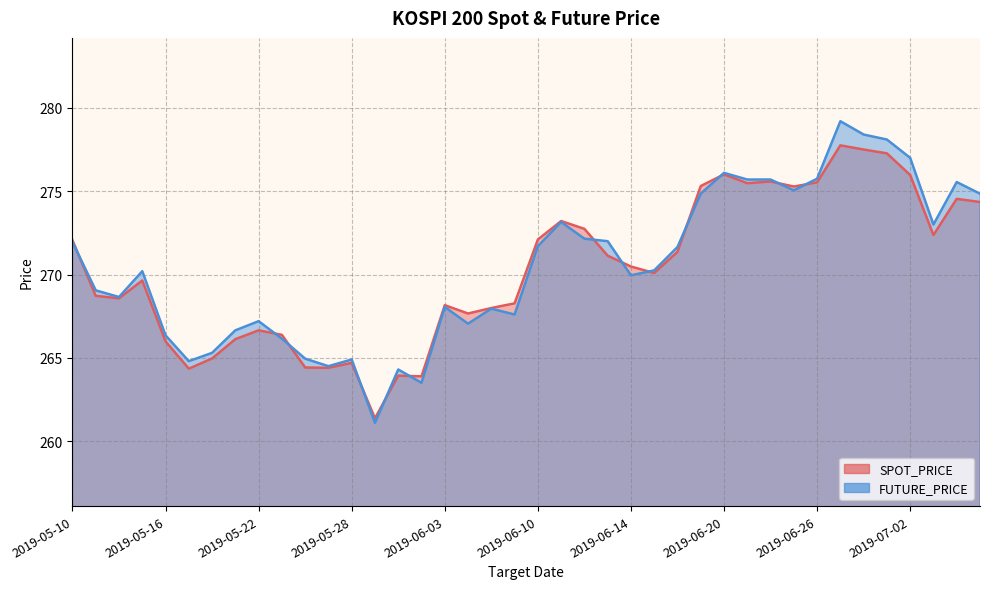

Rank the series at 2019-06-21 from highest to lowest value.

FUTURE_PRICE, SPOT_PRICE